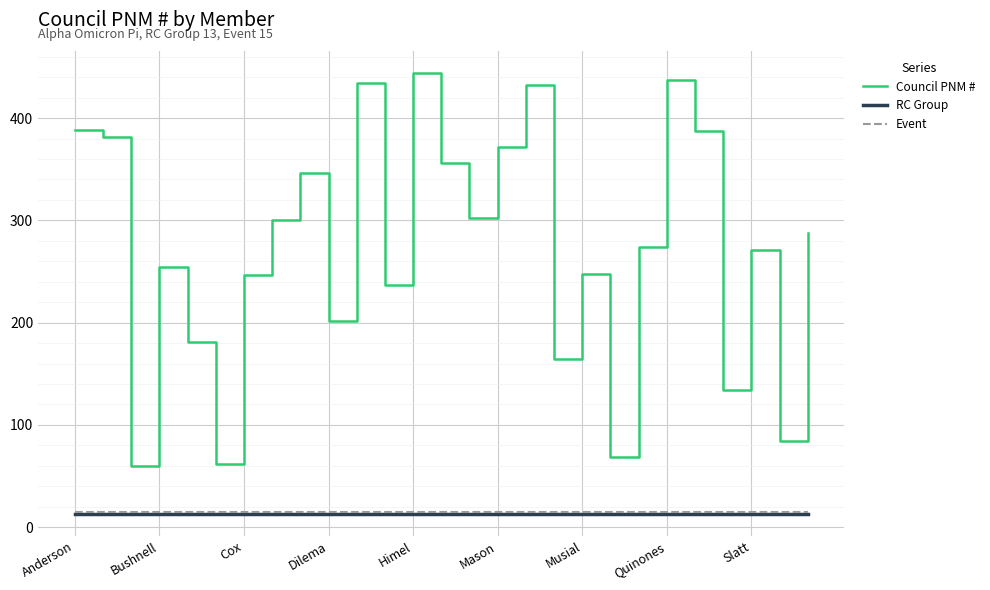

What is the smallest value displayed?

13